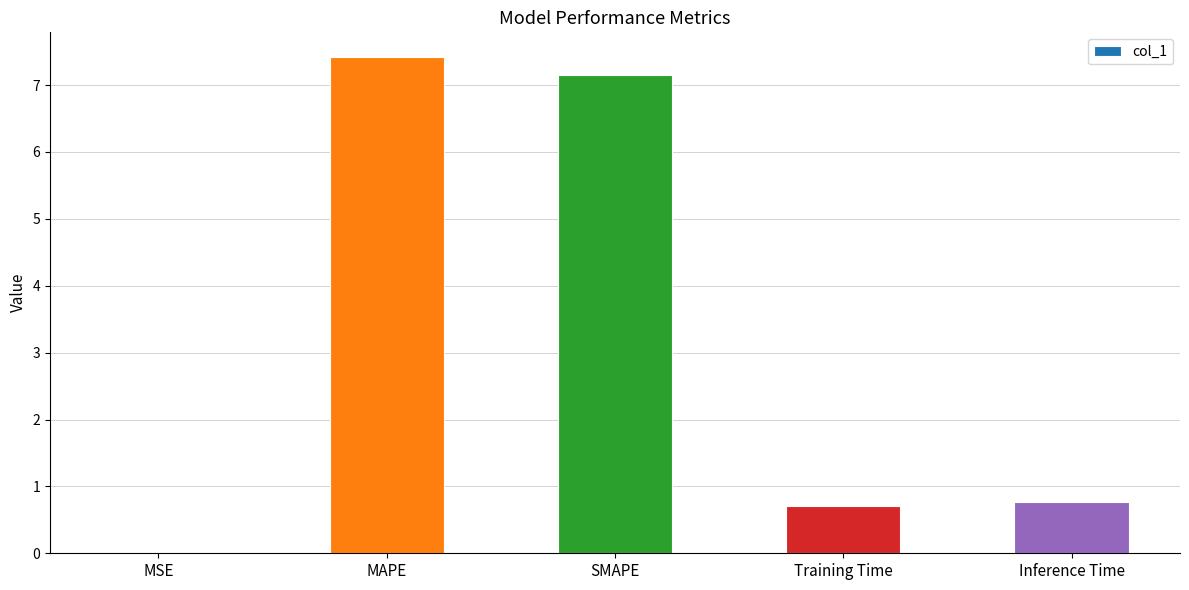

What is the sum of all values?

16.0